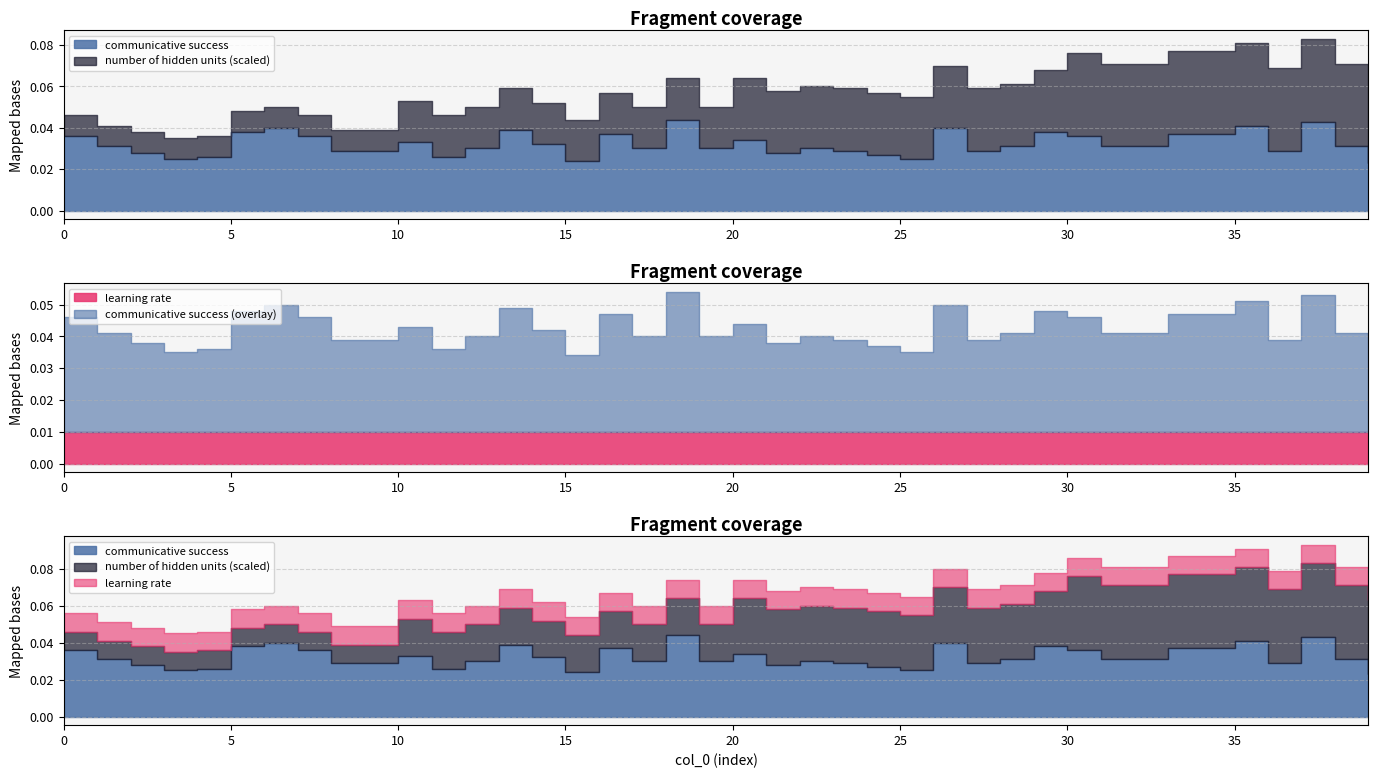

The number of hidden units series shows 1.5 at 2. True or false?

False